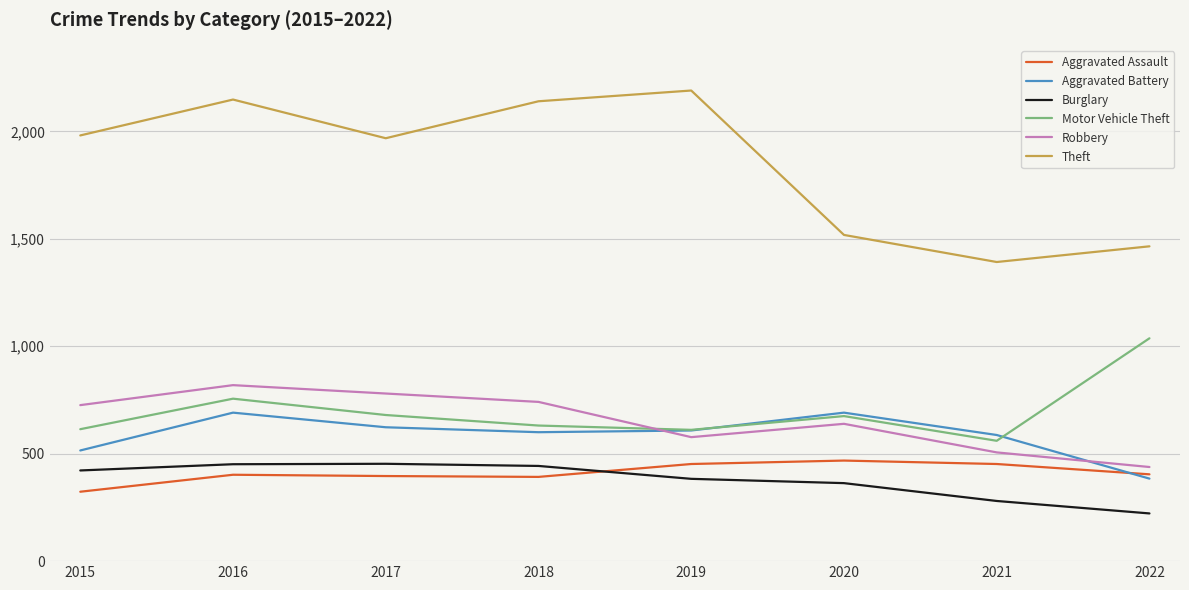

Which category has the highest value across all series?

2019